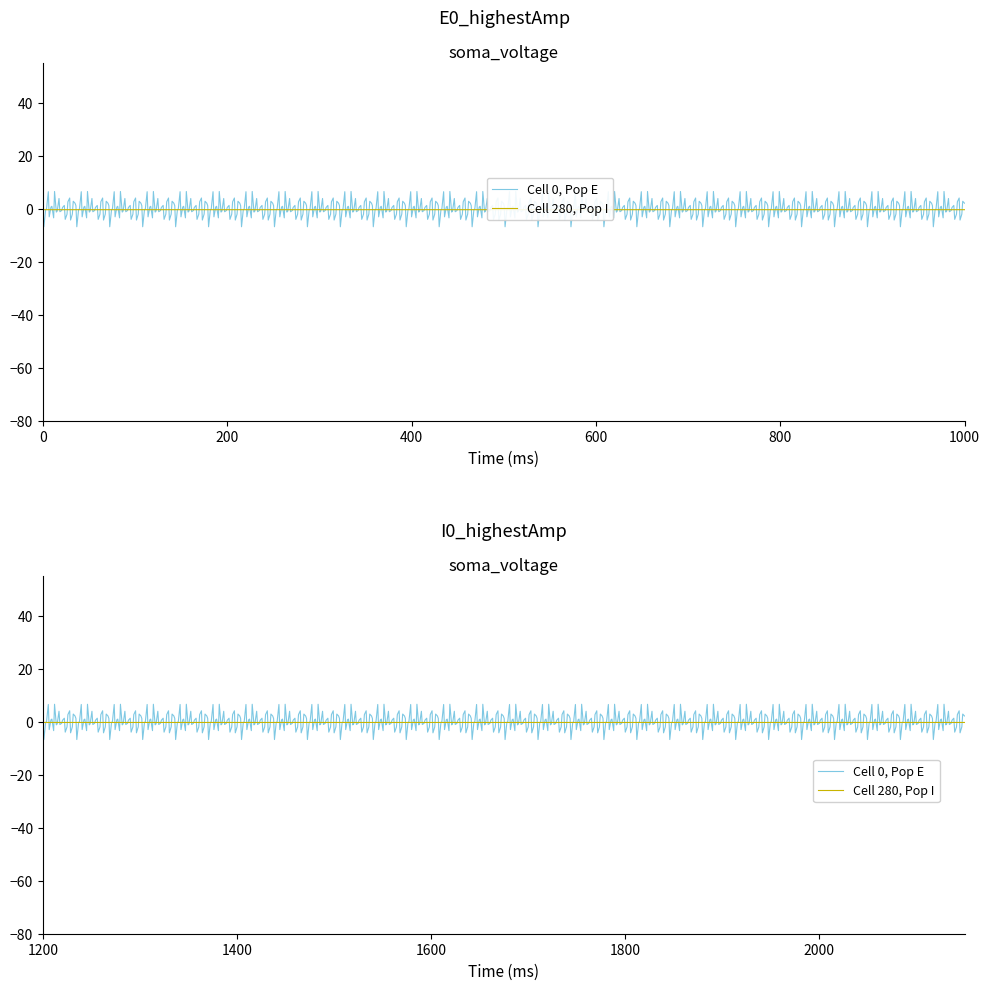

Which series has the largest total across all categories?

Cell 0, Pop E